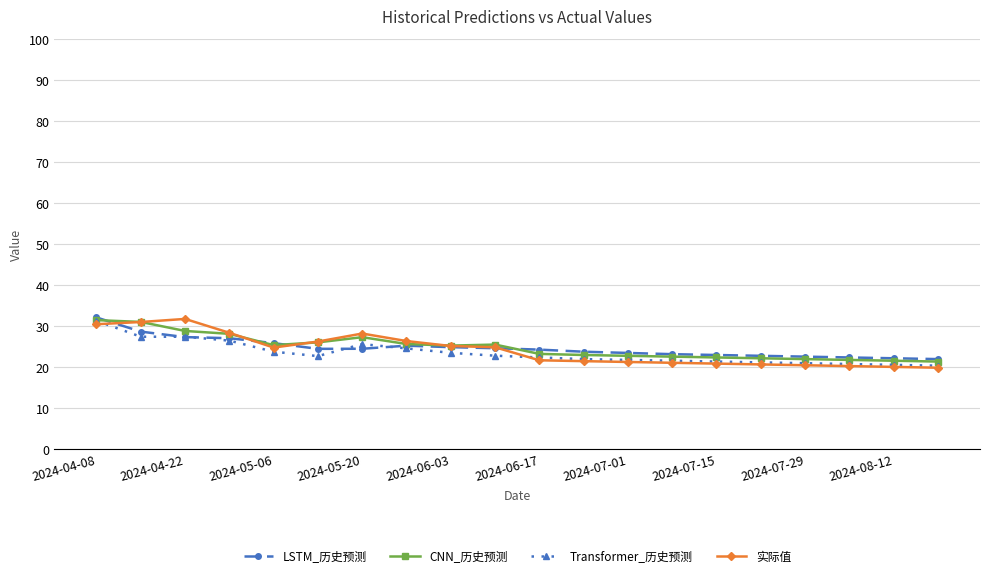

What is the maximum value for CNN_历史预测?

31.5